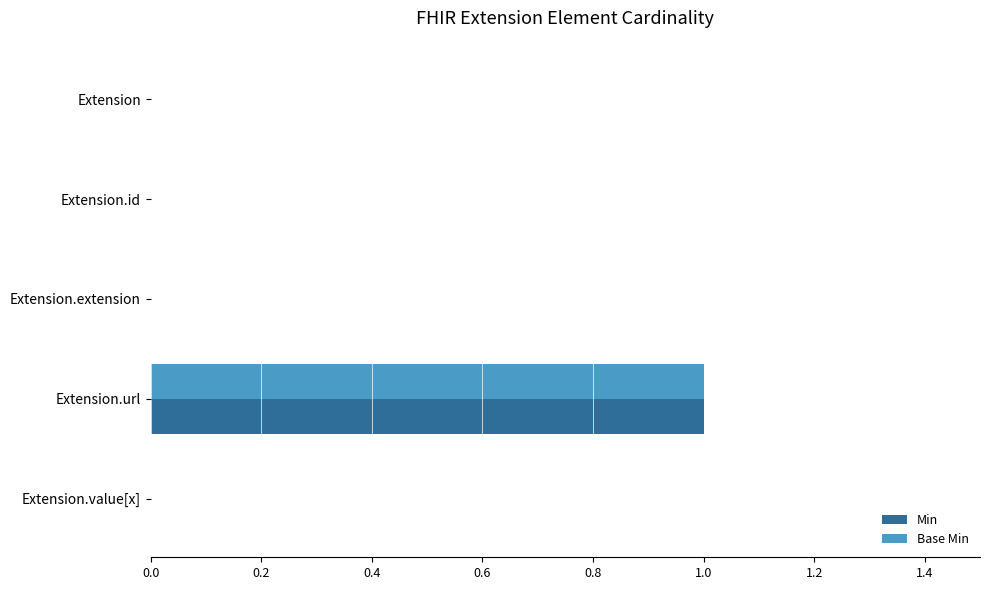

At which category is the sum across all series the highest?

Extension.url